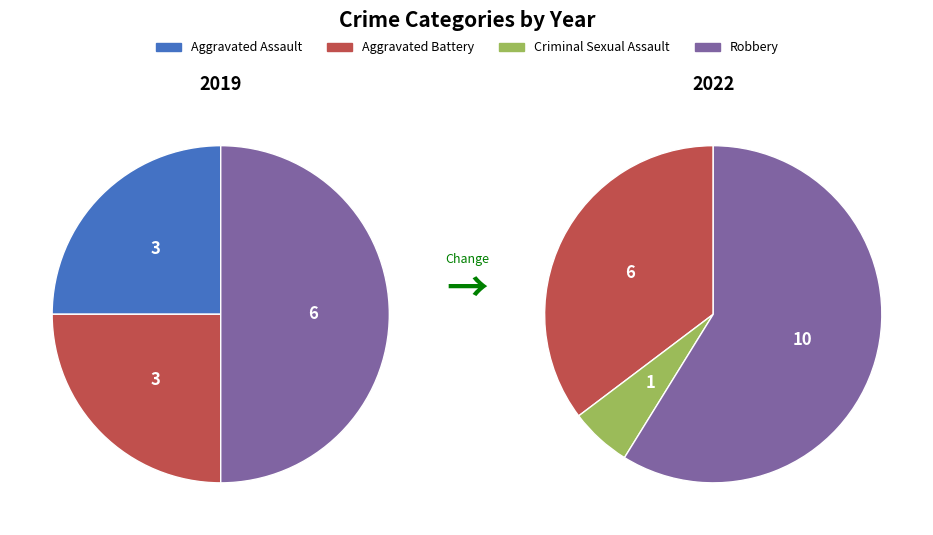

To the nearest percent, what is the average slice percentage?

25%